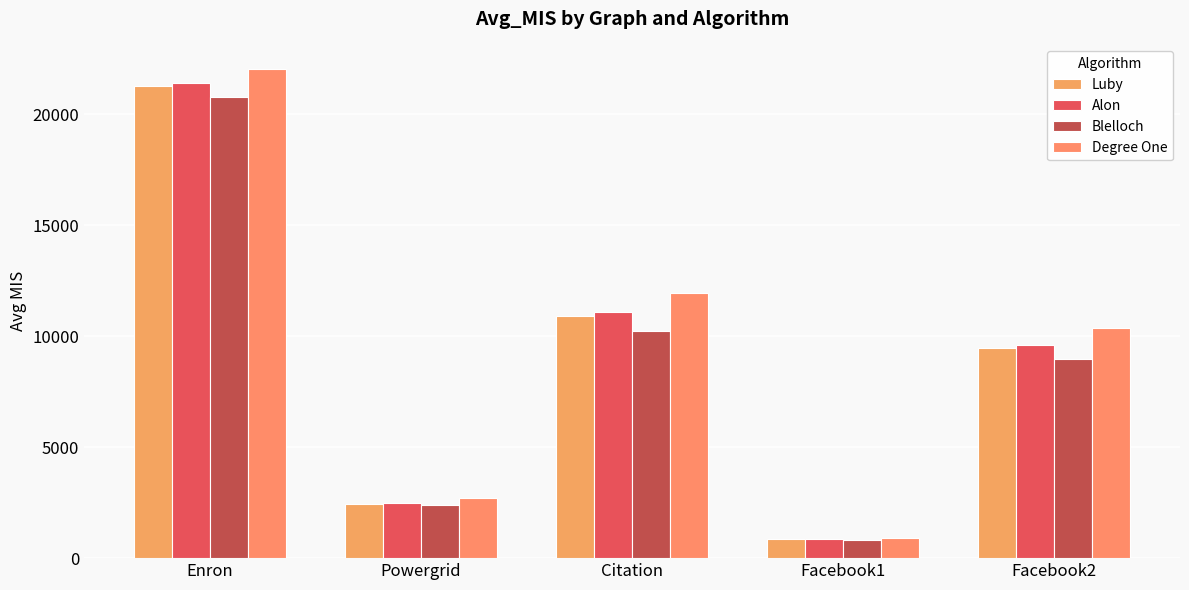

Read the Alon value at Enron.

21411.8